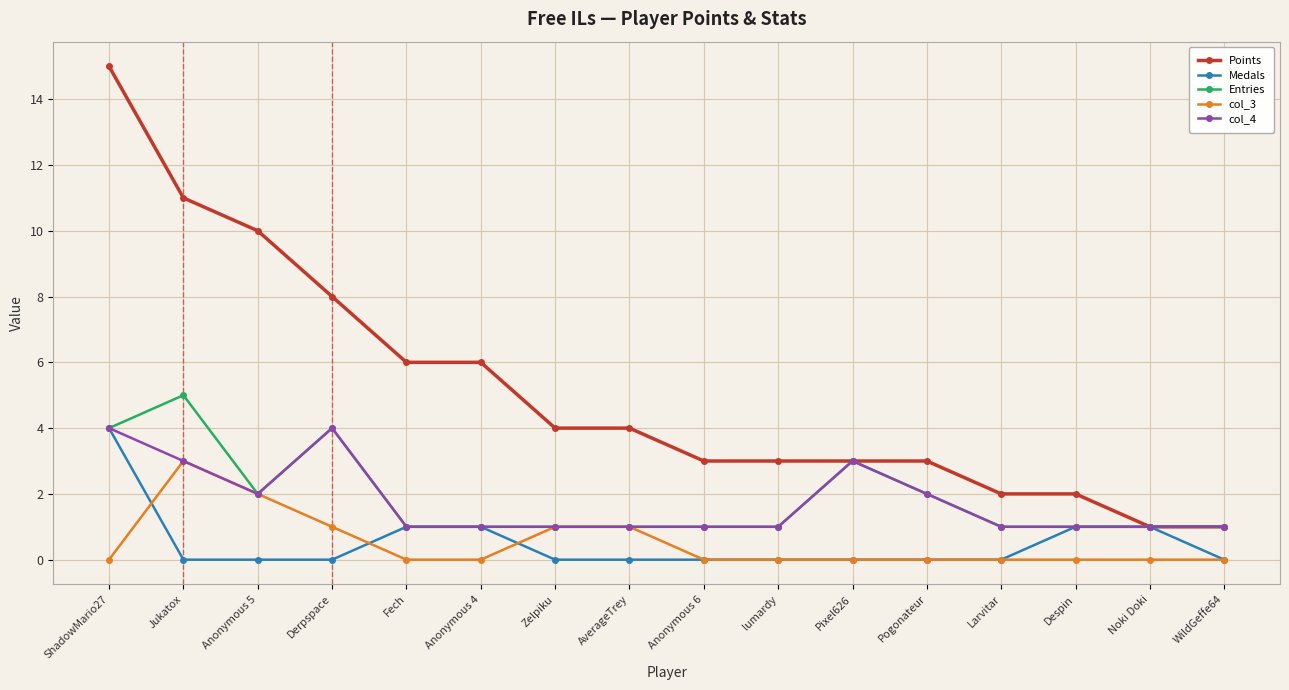

What is the average value of the Points series?

5